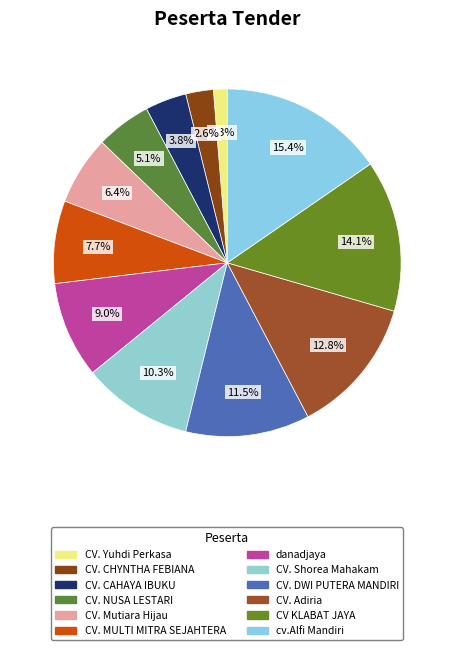

What is the ratio of the value at CV. NUSA LESTARI to the value at CV. DWI PUTERA MANDIRI?

0.4